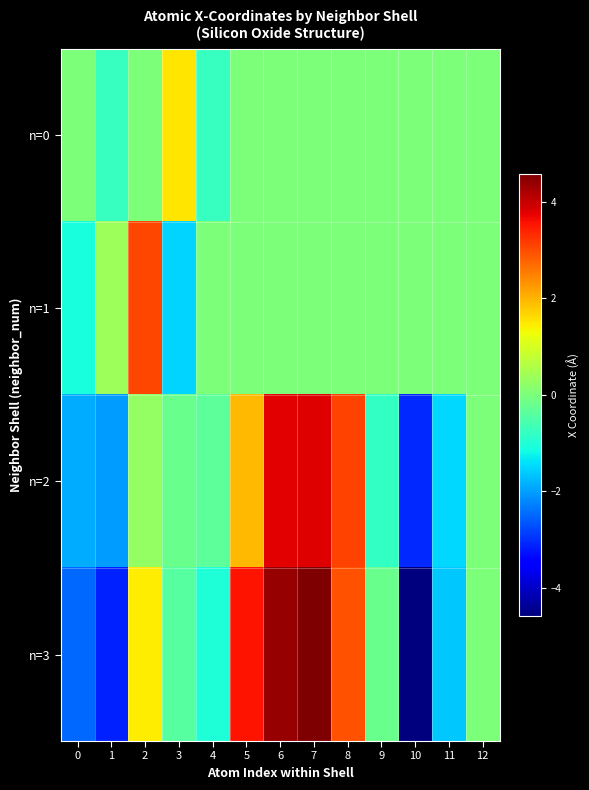

At how many categories does at least one series exceed 2?

5